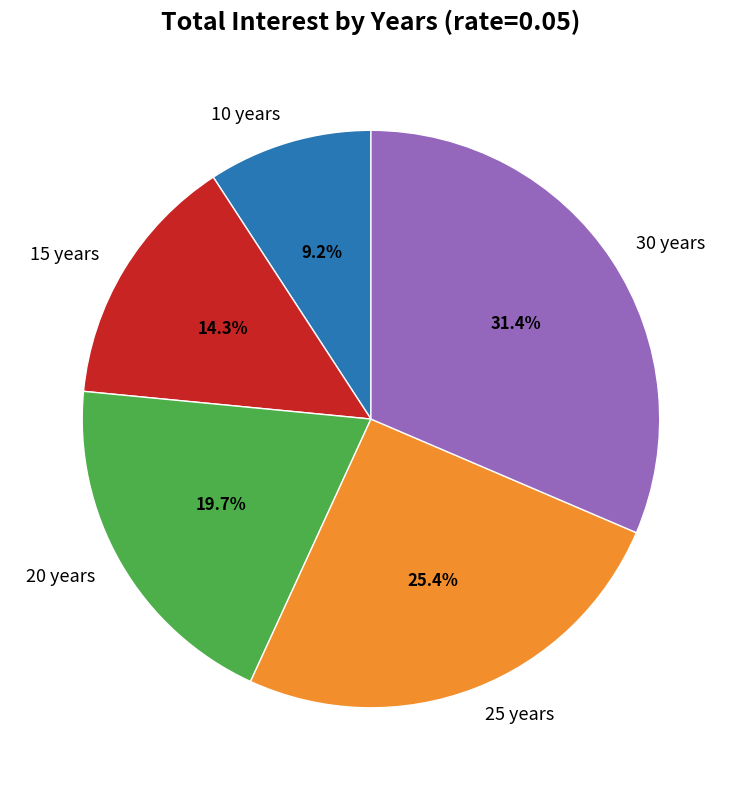

To the nearest percent, what is the difference between the 10 years and 25 years slice percentages?

16%